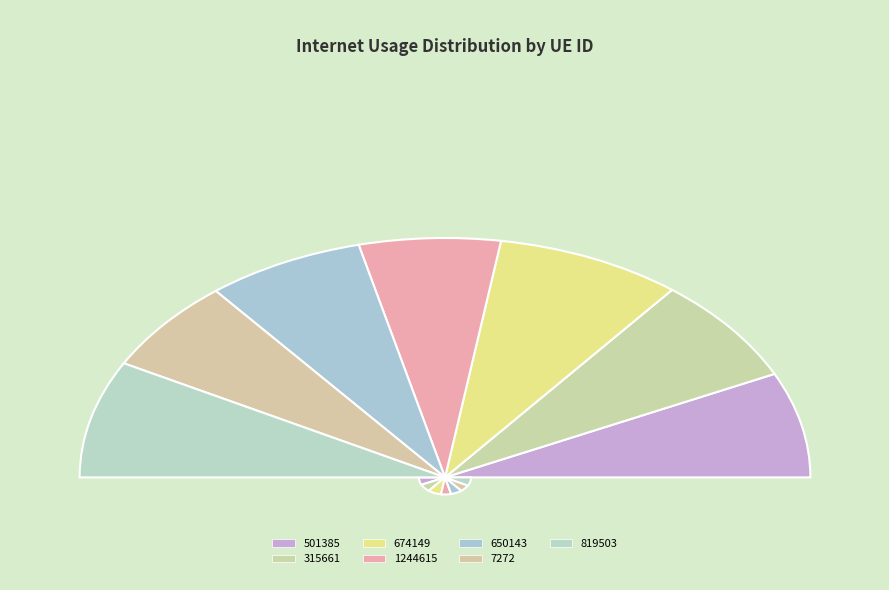

Which slice is the smallest?

1244615